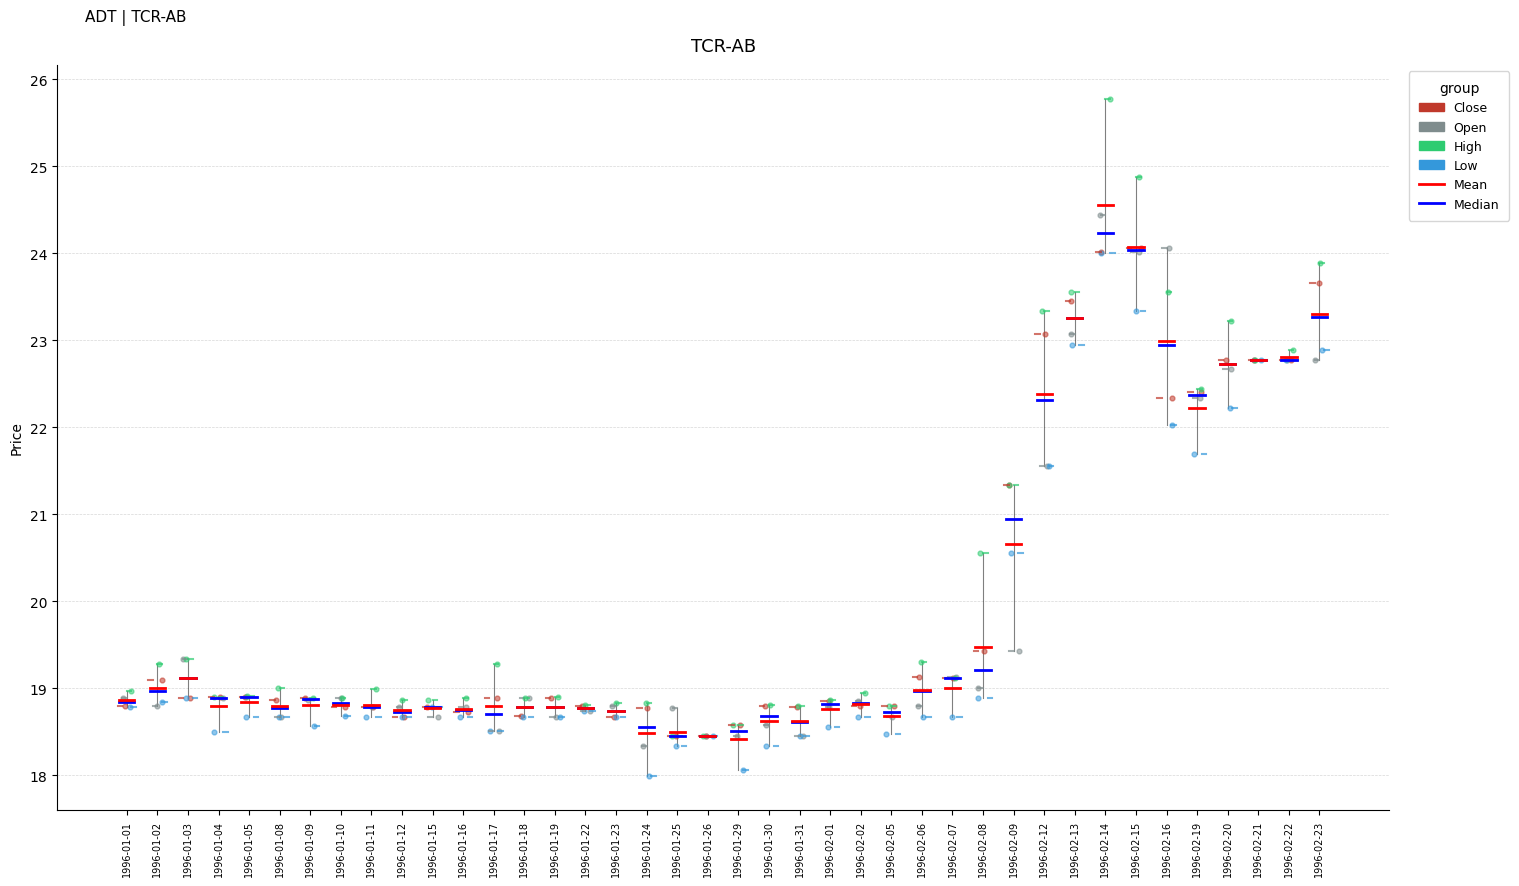

Which series contains the lowest Y value?

Low